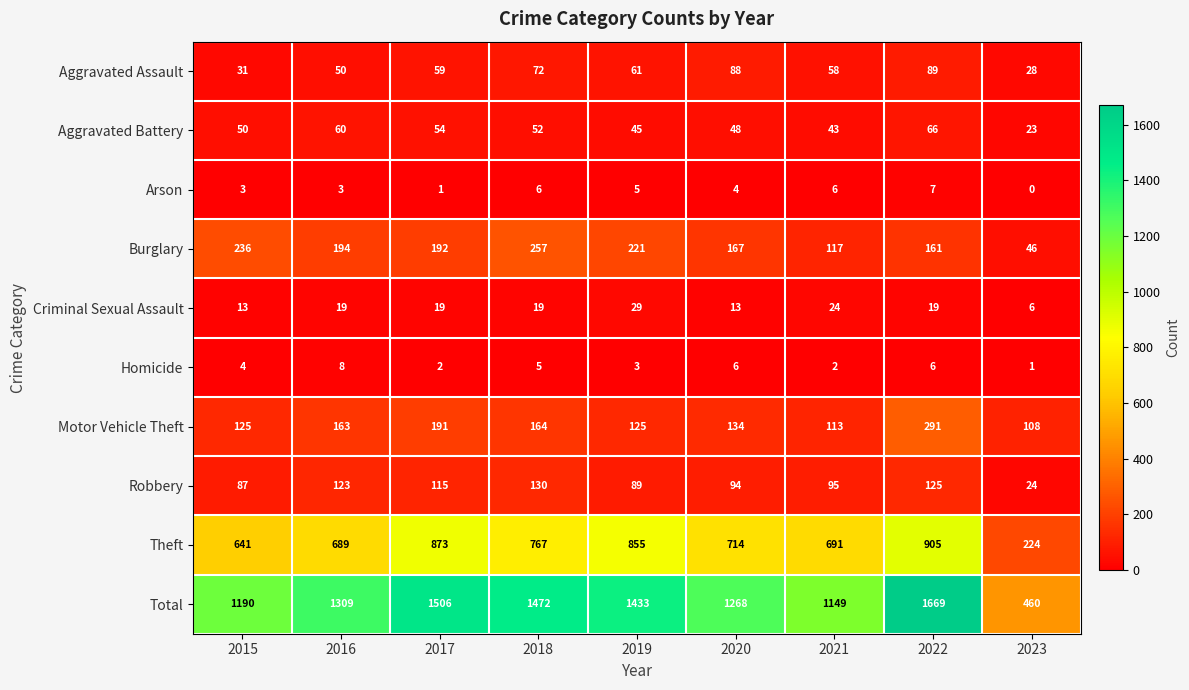

Count the number of data series in this chart.

10